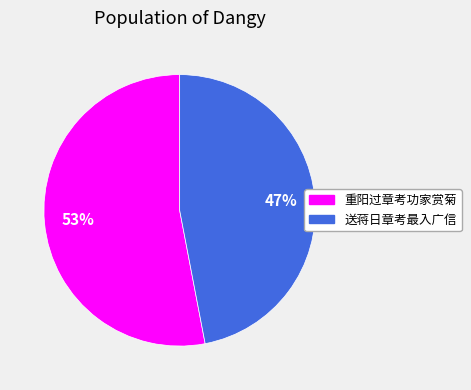

How many segments does this pie chart have?

2